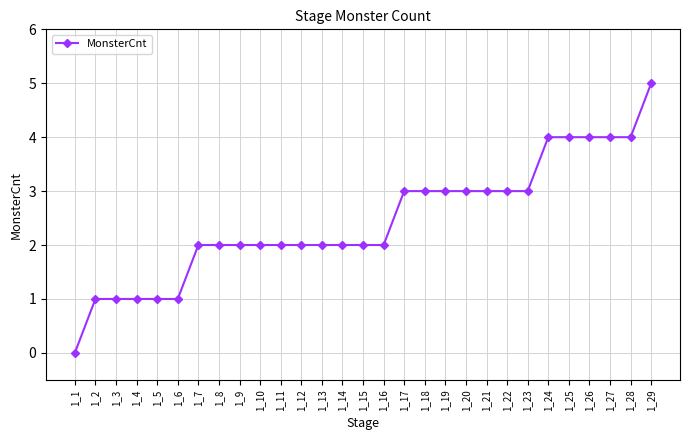

What is the sum of the values at 1_7 and 1_26?

6